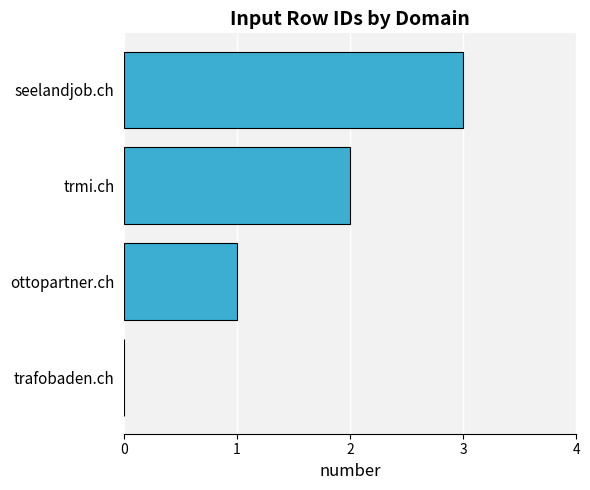

Approximately how many times larger is the value at ottopartner.ch compared to trmi.ch?

0.5